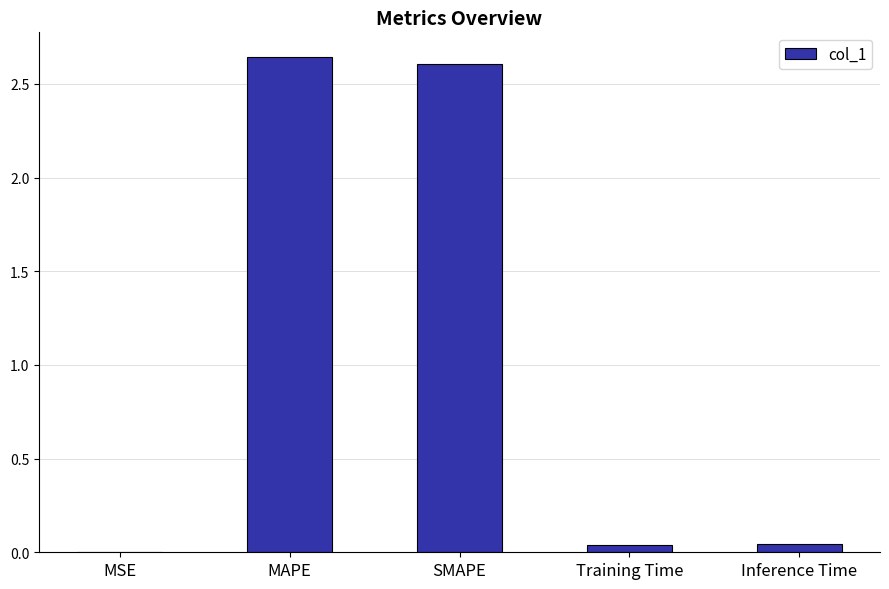

The chart shows a value of 0.0 at Training Time. True or false?

True